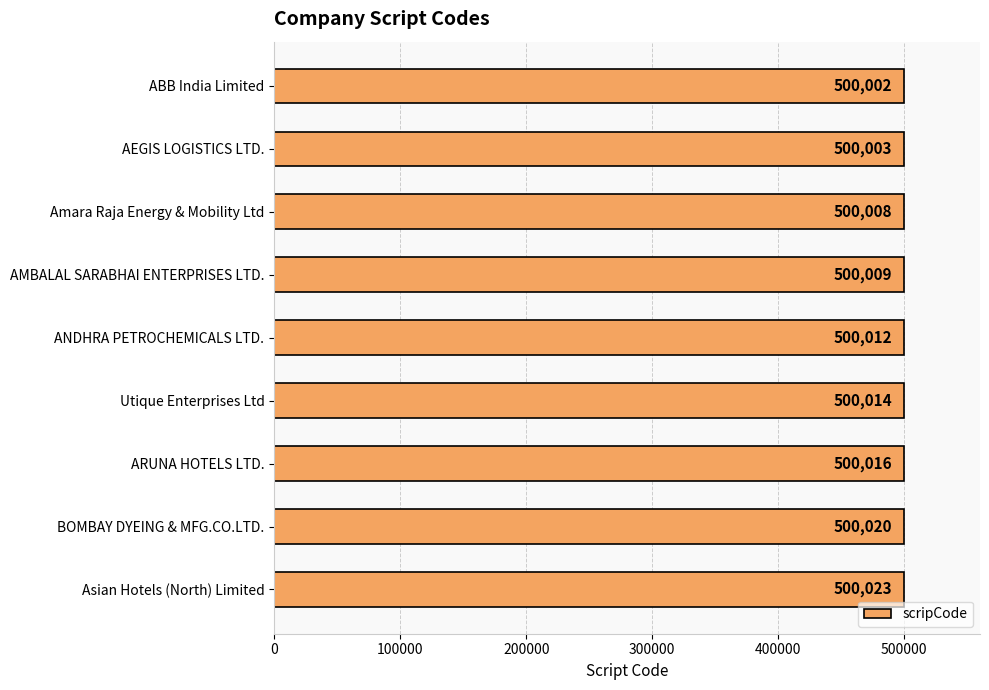

Reading bottom to top, extract all data points from this chart.

Asian Hotels (North) Limited=500023	BOMBAY DYEING & MFG.CO.LTD.=500020	ARUNA HOTELS LTD.=500016	Utique Enterprises Ltd=500014	ANDHRA PETROCHEMICALS LTD.=500012	AMBALAL SARABHAI ENTERPRISES LTD.=500009	Amara Raja Energy & Mobility Ltd=500008	AEGIS LOGISTICS LTD.=500003	ABB India Limited=500002